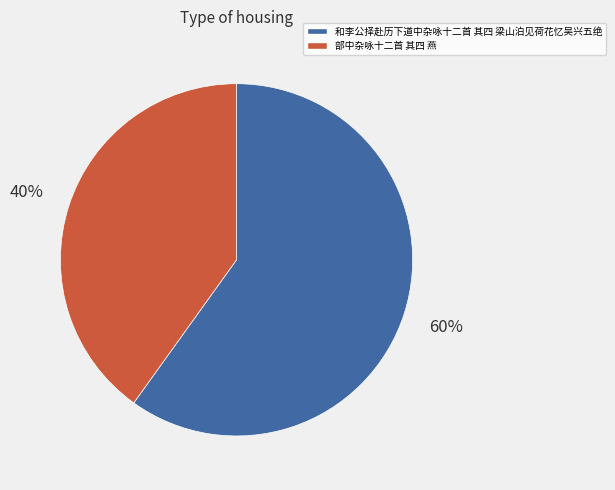

Is the sum of 部中杂咏十二首 其四 燕 and 和李公择赴历下道中杂咏十二首 其四 梁山泊见荷花忆吴兴五绝 greater than half?

Yes